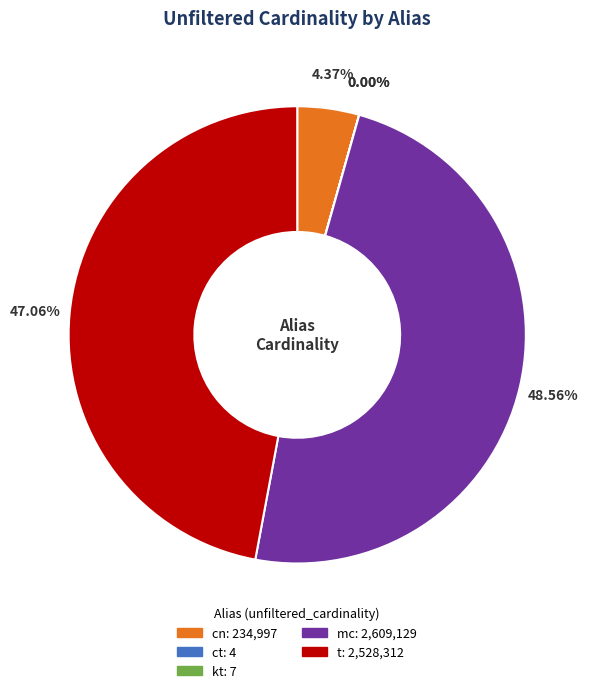

Which slice is the largest?

mc